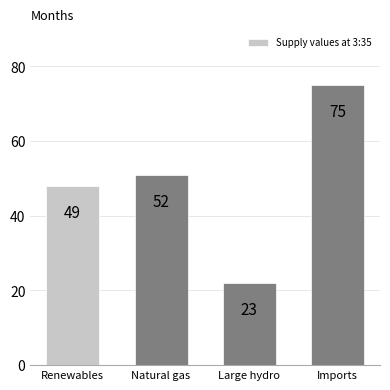

How many bars are there in total?

4